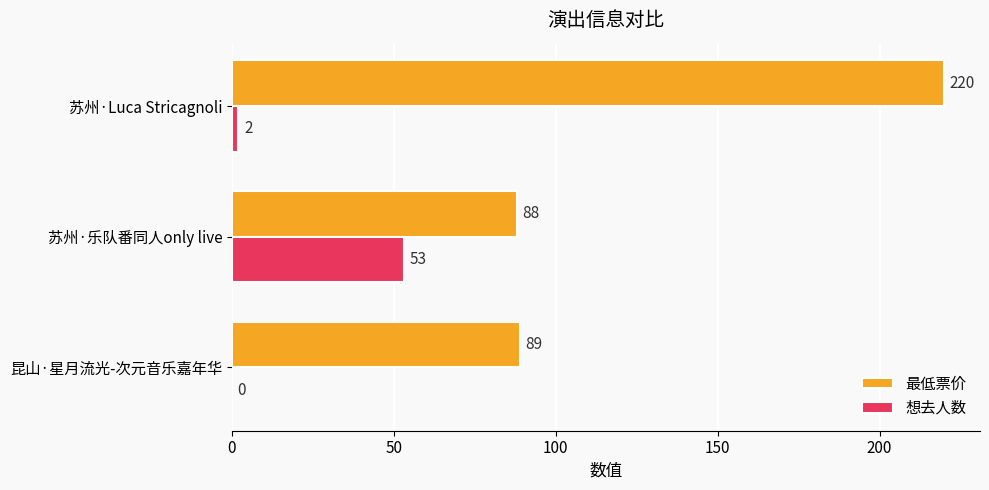

What is the greatest value displayed?

220